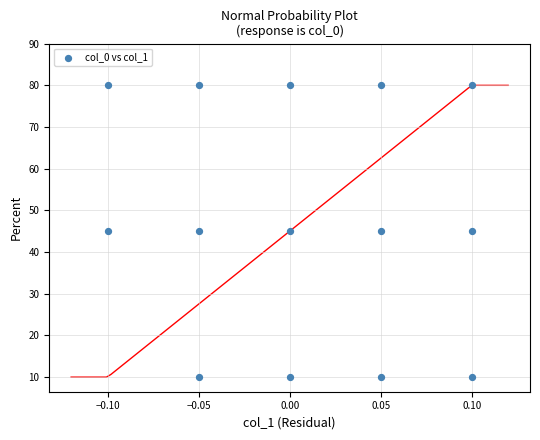

What is the range of Y values (max minus min)?

70.0